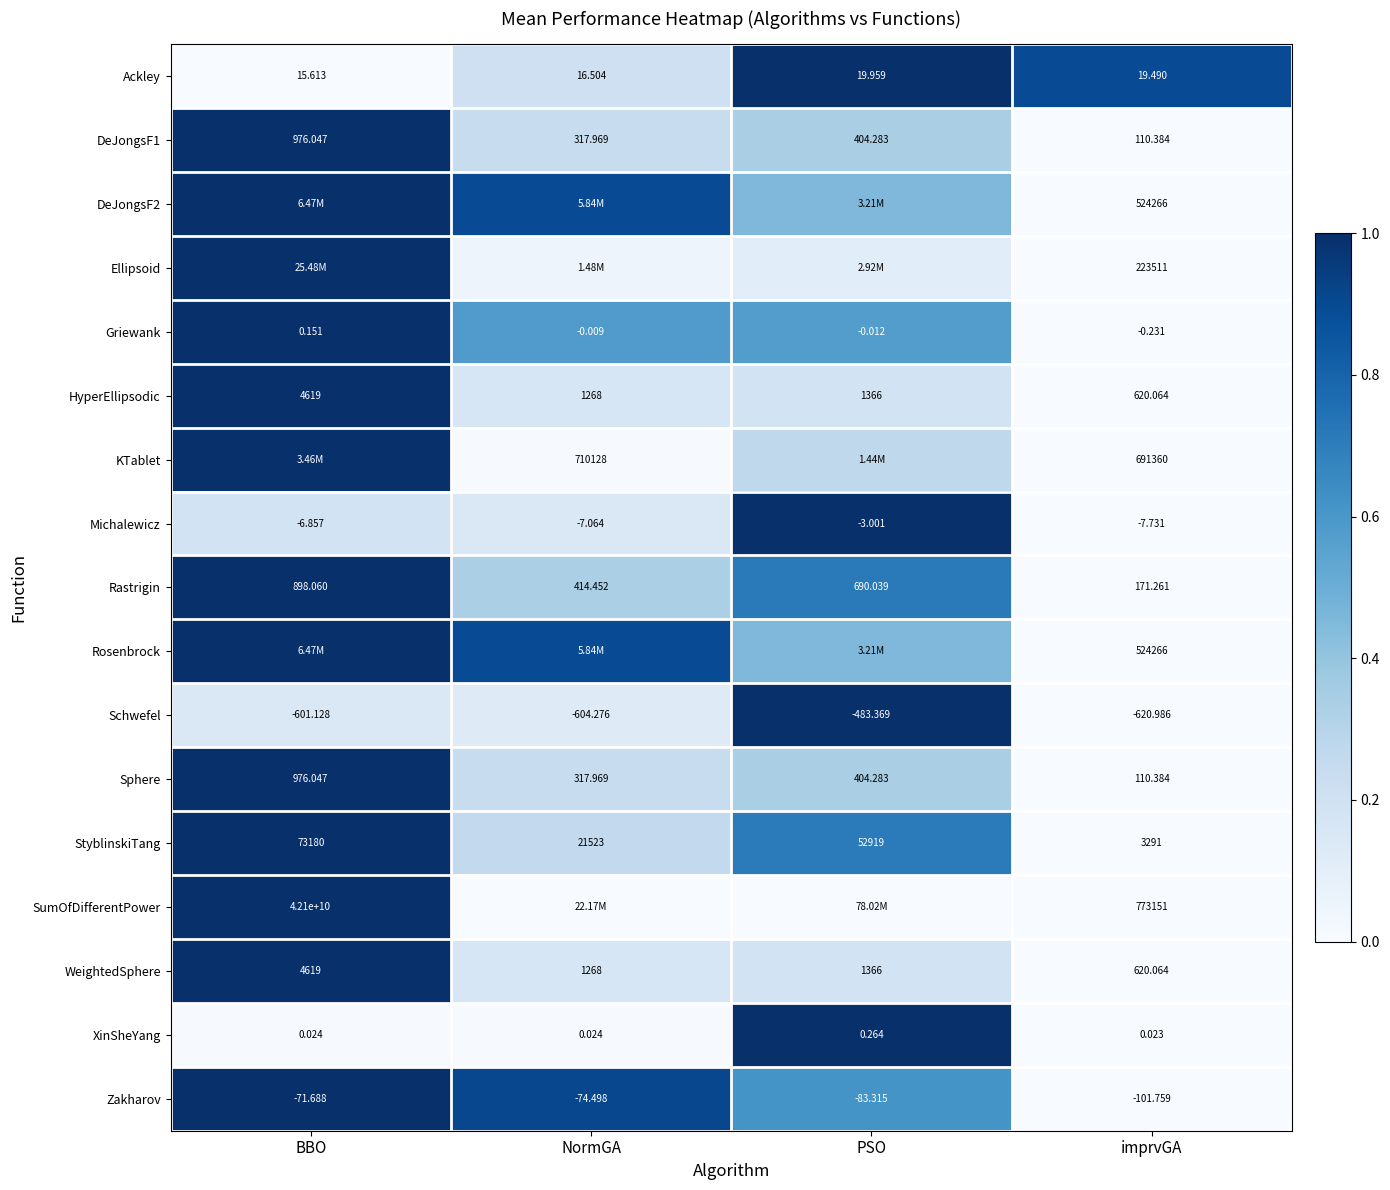

Which category has the lowest value in the DeJongsF1 series?

imprvGA